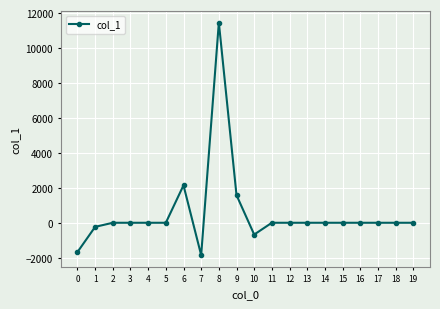

Read the value at 8.

11459.8